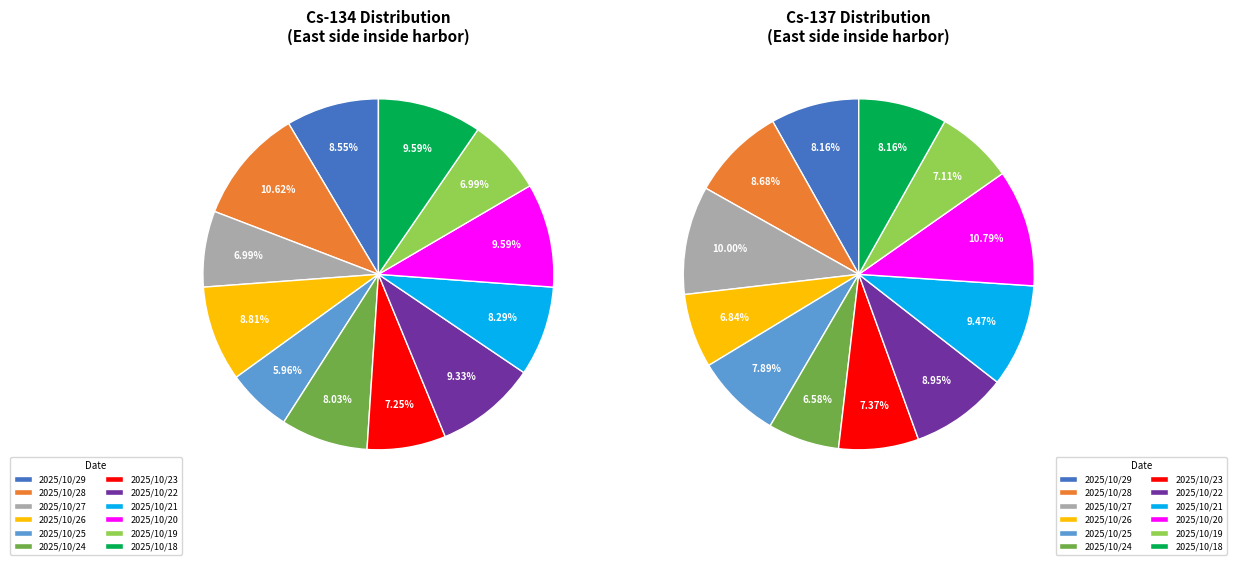

Which series has the largest range (max minus min)?

Cs-134